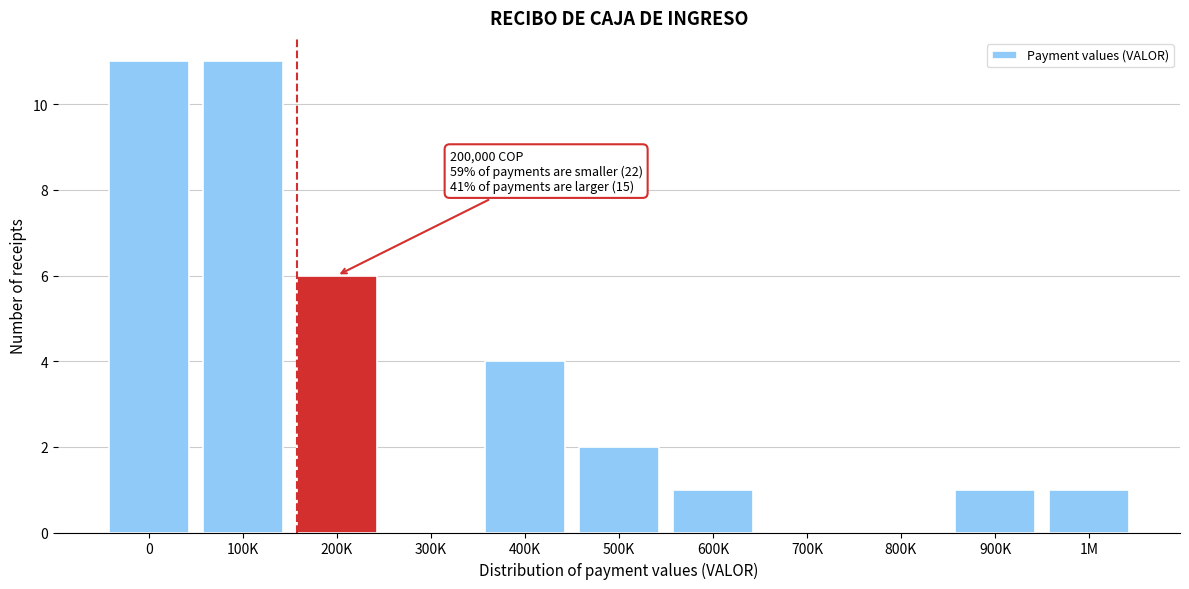

Reading right to left, list all the values displayed in this chart.

1M=1	900K=1	800K=0	700K=0	600K=1	500K=2	400K=4	300K=0	200K=6	100K=11	0=11